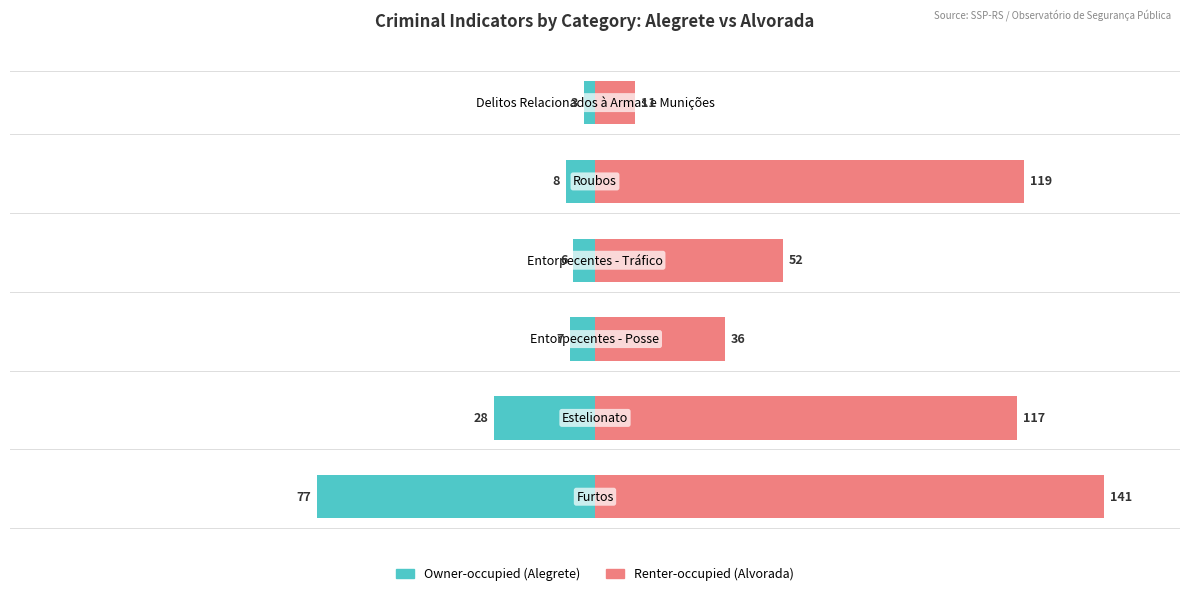

What is the value of the Renter-occupied bar at the 3rd from the left?

36